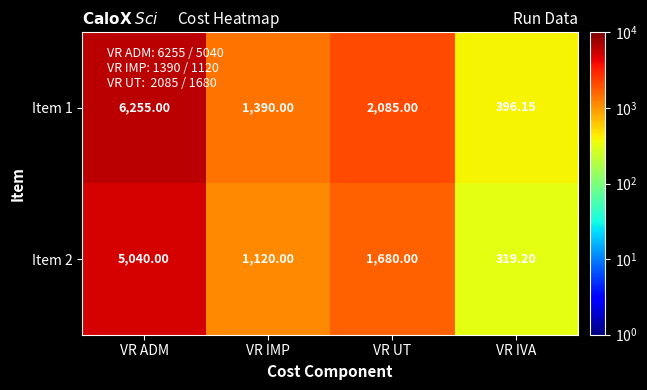

At which label does Item 1 first exceed 2085?

VR ADM